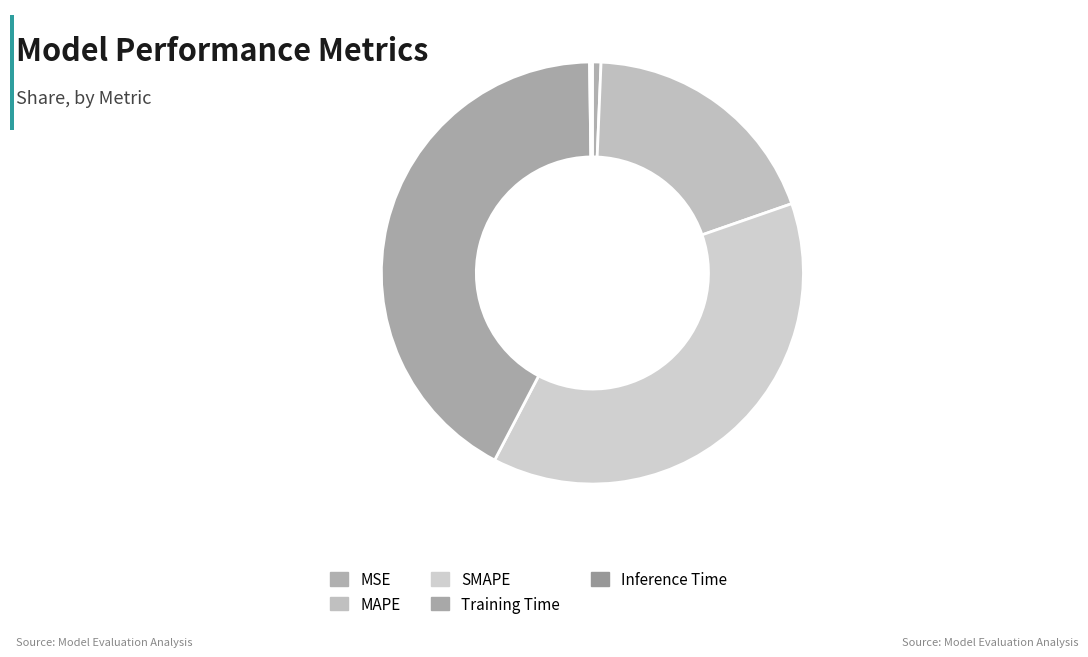

What is the change in value from MSE to MAPE?

+1.0